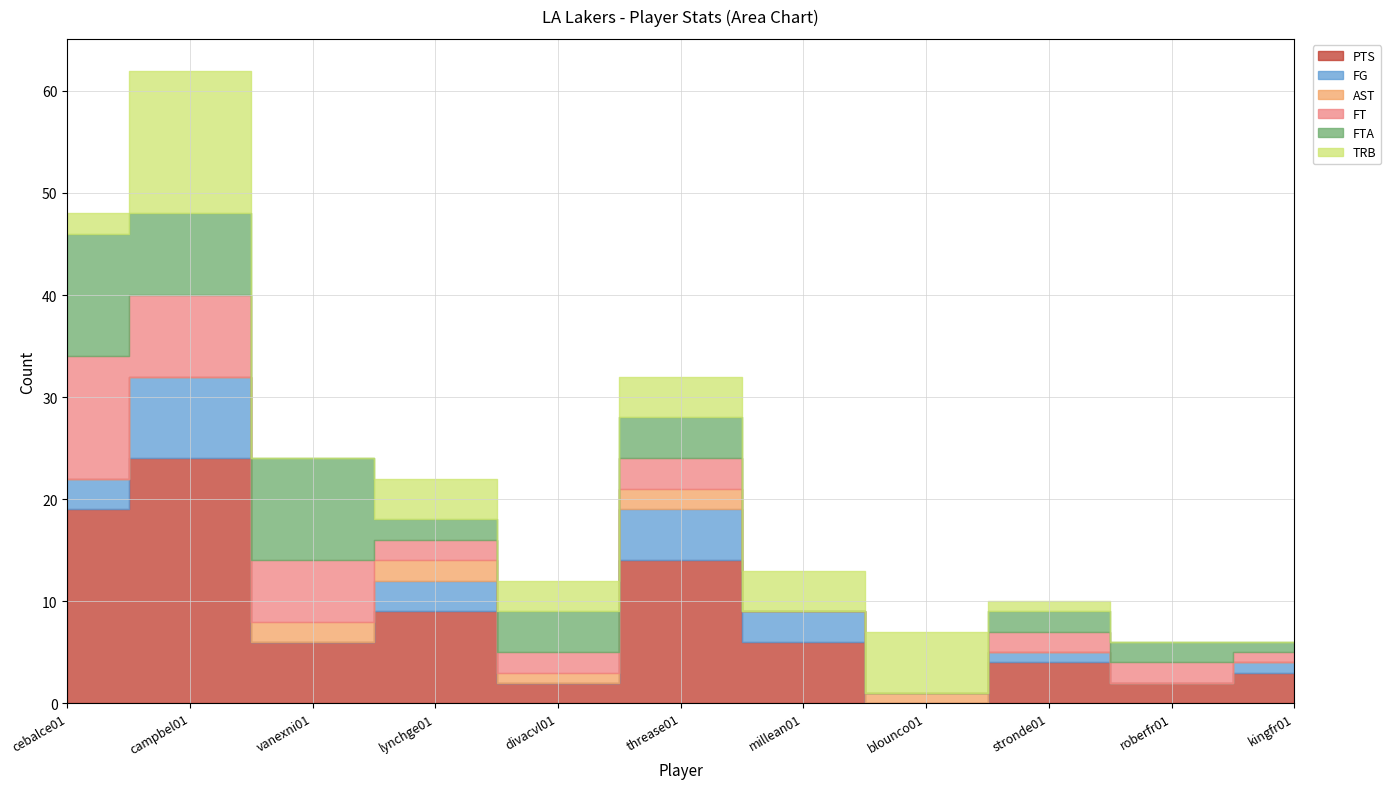

Between which two adjacent categories do FG and FTA first intersect?

vanexni01 and lynchge01